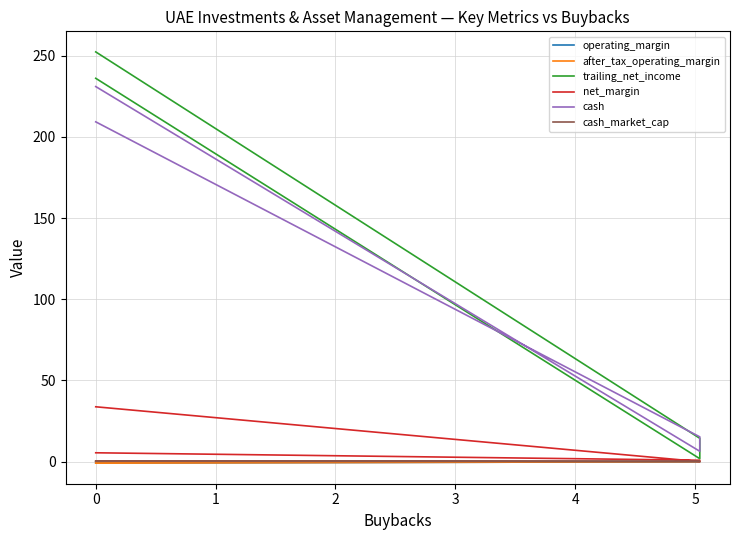

True or false: operating_margin and after_tax_operating_margin intersect in this chart.

False